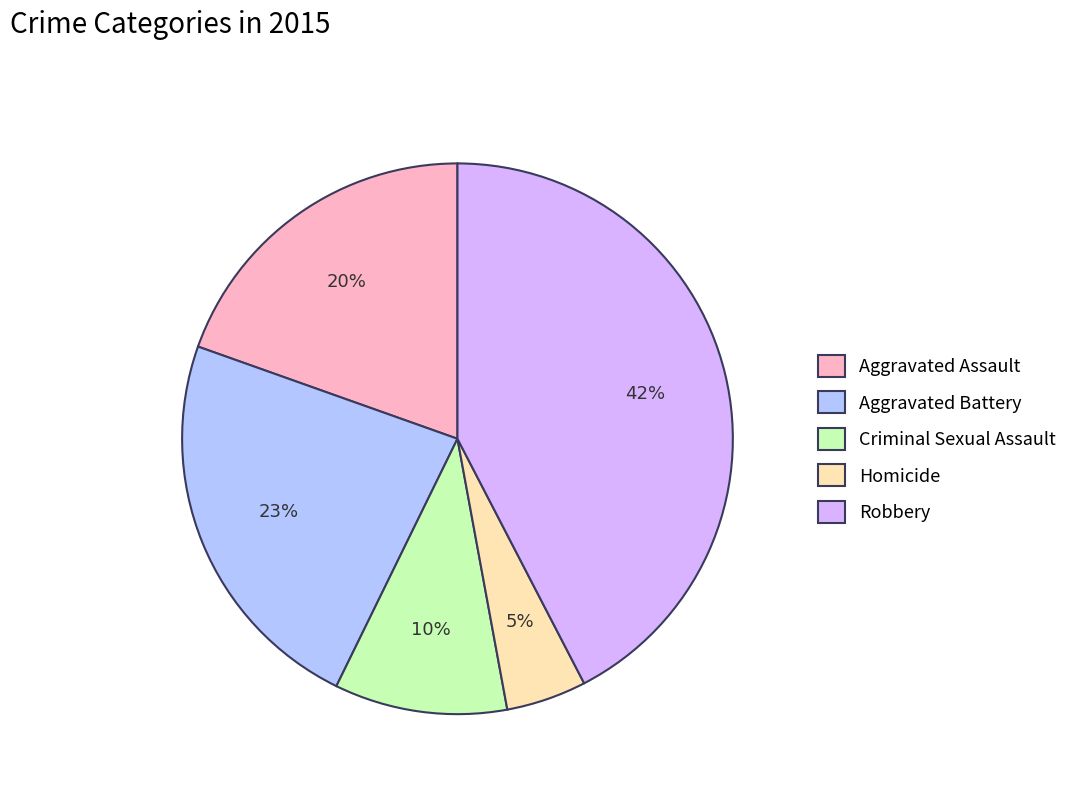

Rank the categories by value from lowest to highest.

Homicide, Criminal Sexual Assault, Aggravated Assault, Aggravated Battery, Robbery